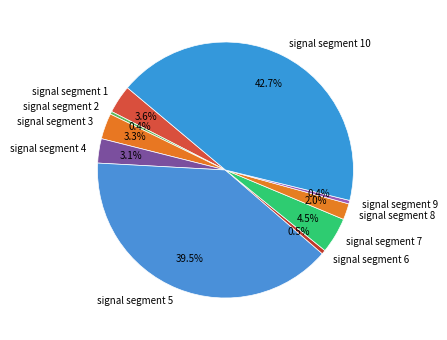

Count the number of slices in the pie.

10